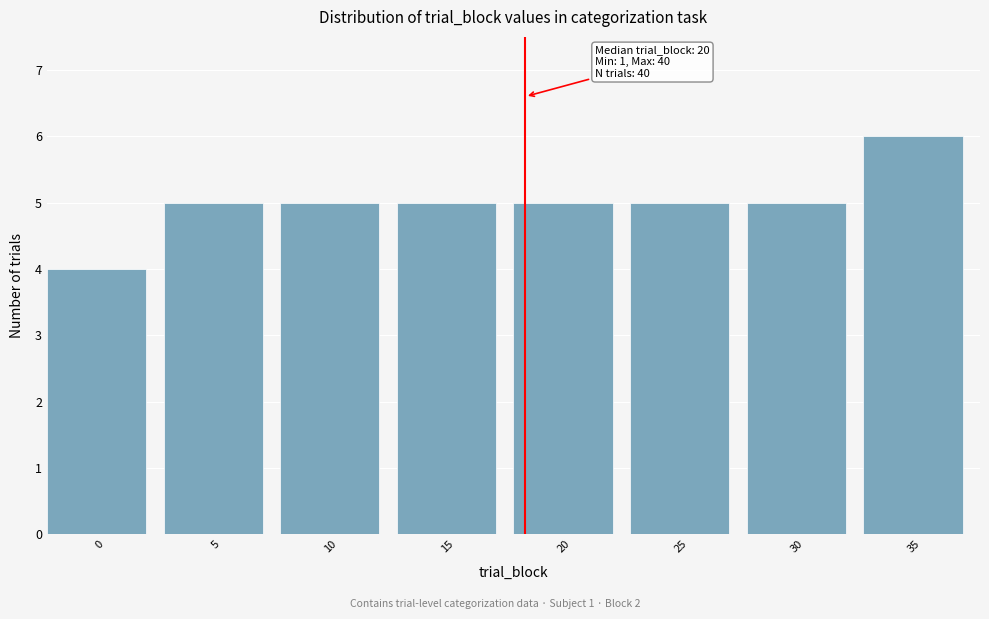

Reading left to right, transcribe all the data shown in this chart.

0=4	5=5	10=5	15=5	20=5	25=5	30=5	35=6